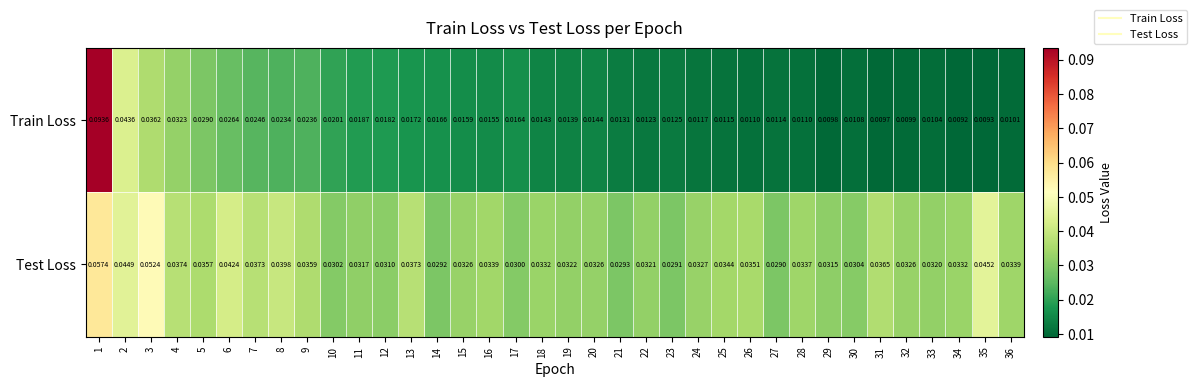

At 8, list the series in order from smallest to largest.

Train Loss, Test Loss